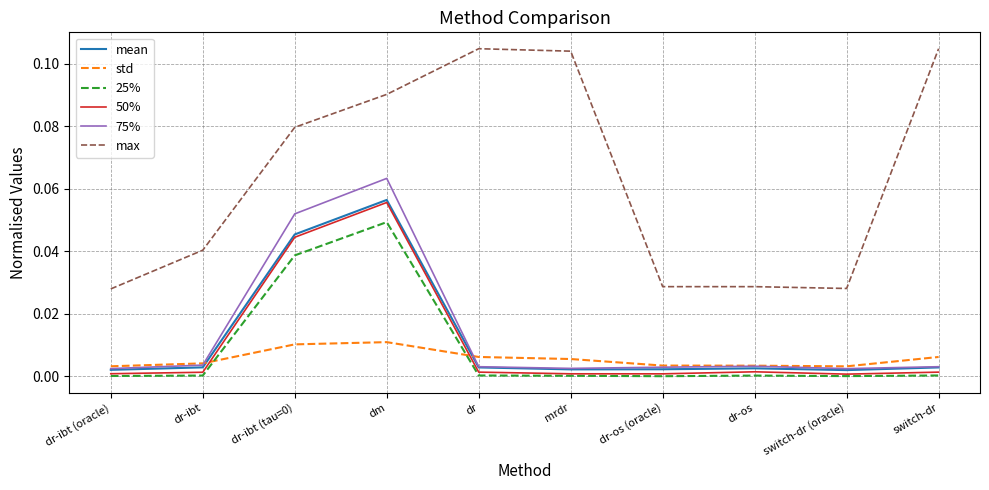

What are all the series names shown in the legend?

mean, std, 25%, 50%, 75%, max